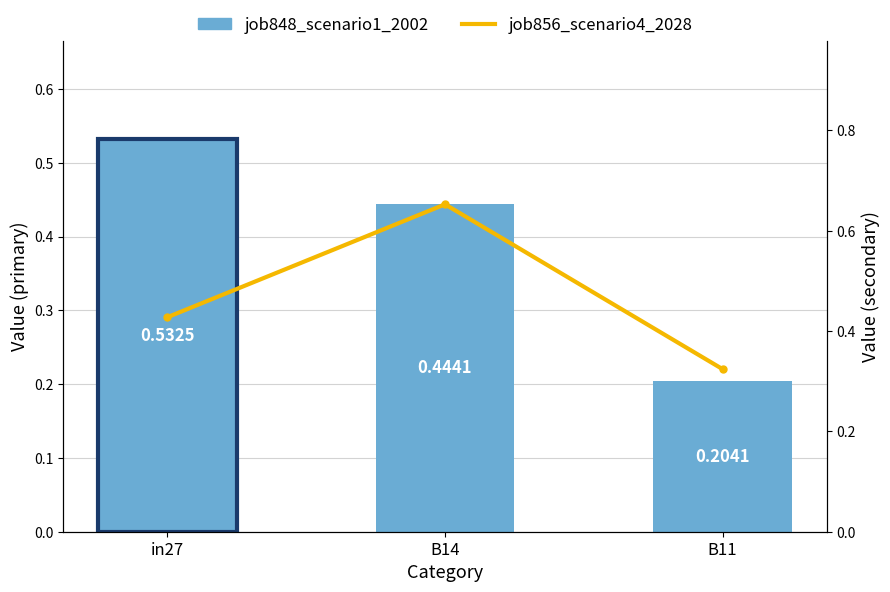

Between in27 and B14, which series saw the biggest shift?

job856_scenario4_2028